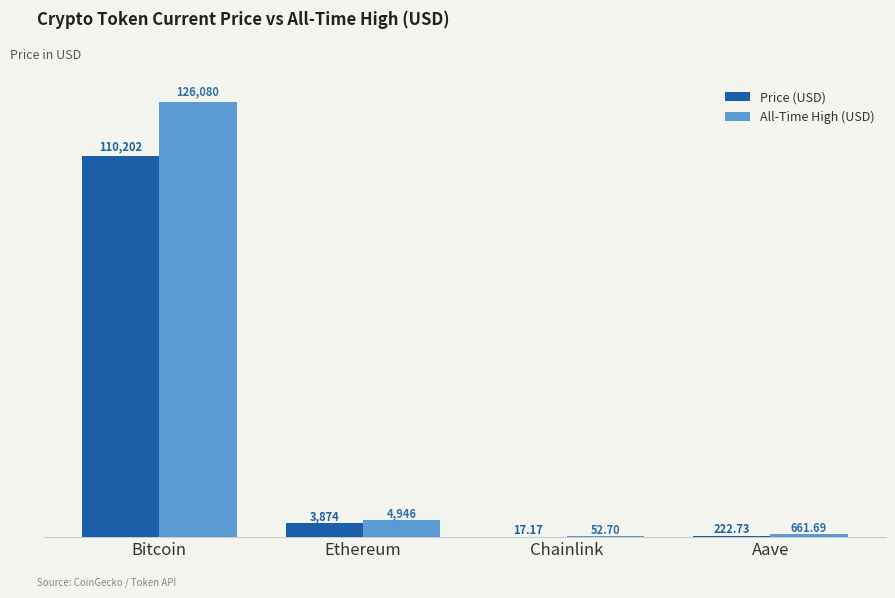

How many data points in All-Time High (USD) are above 4946?

2